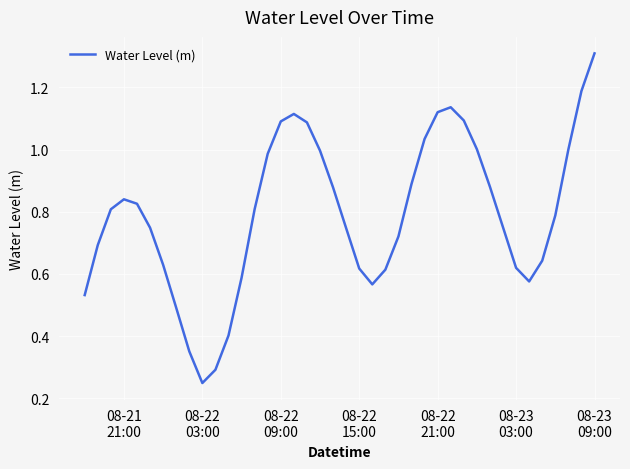

How many interior local peaks (higher than both neighbors) does the data have?

3